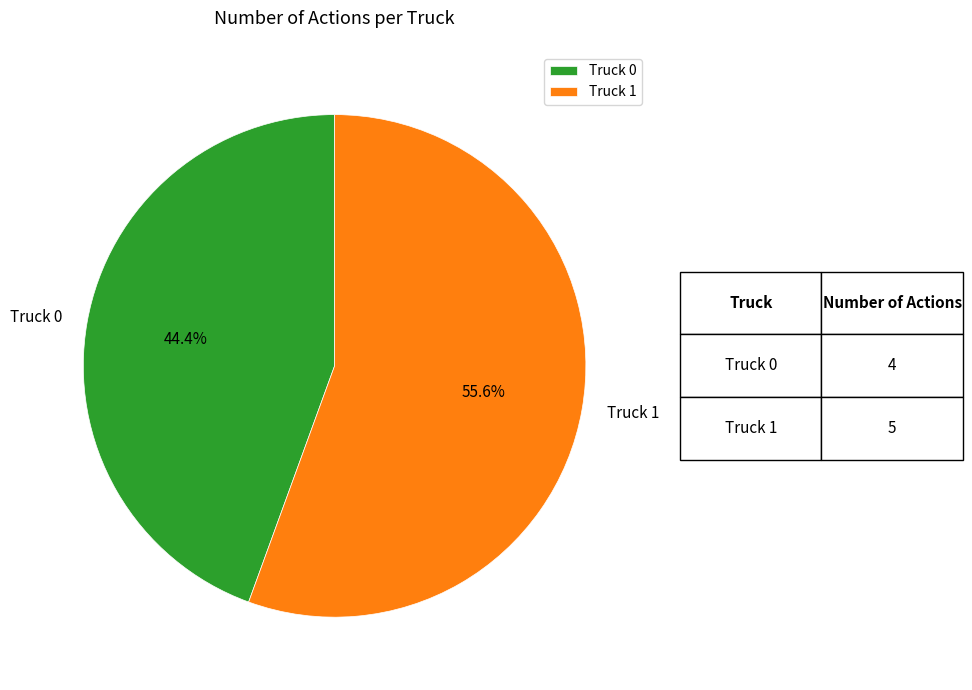

To the nearest percent, what percentage of the pie is Truck 1?

56%